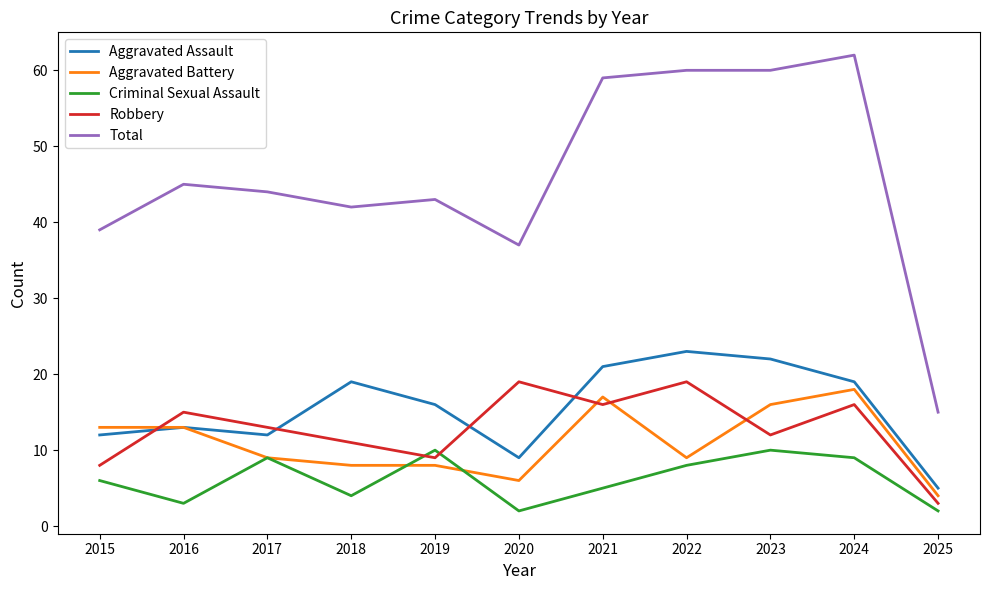

Between which two adjacent categories do Aggravated Assault and Robbery first intersect?

2015 and 2016